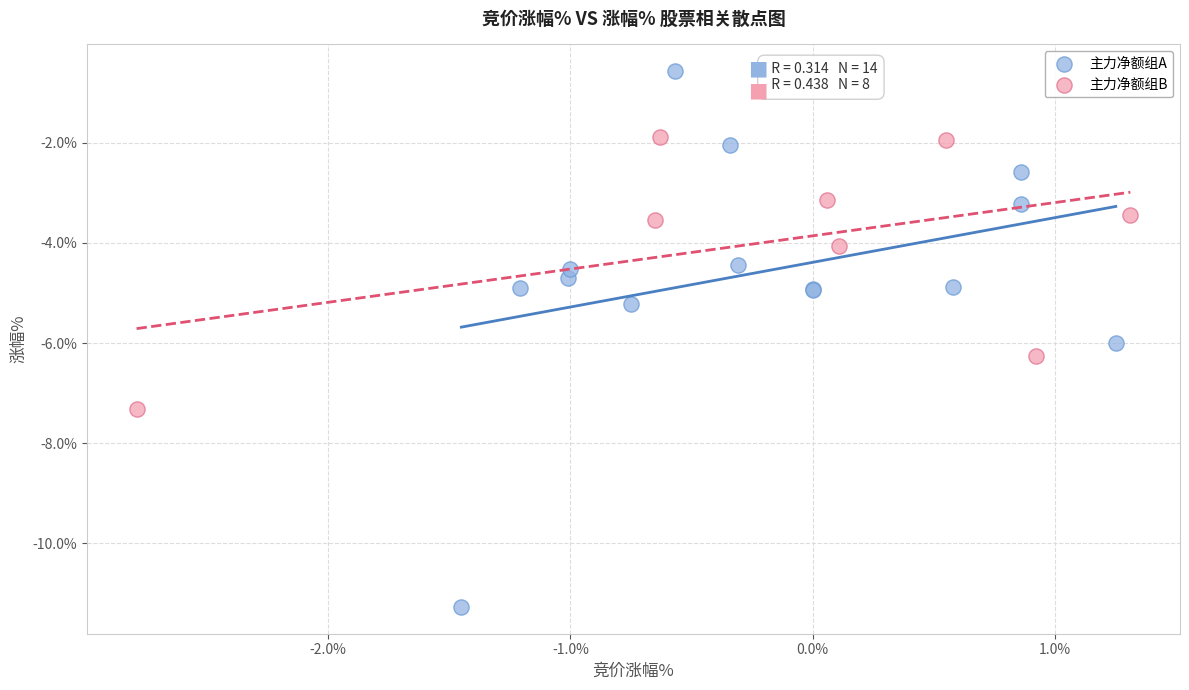

Which series reaches the minimum Y coordinate?

主力净额组A